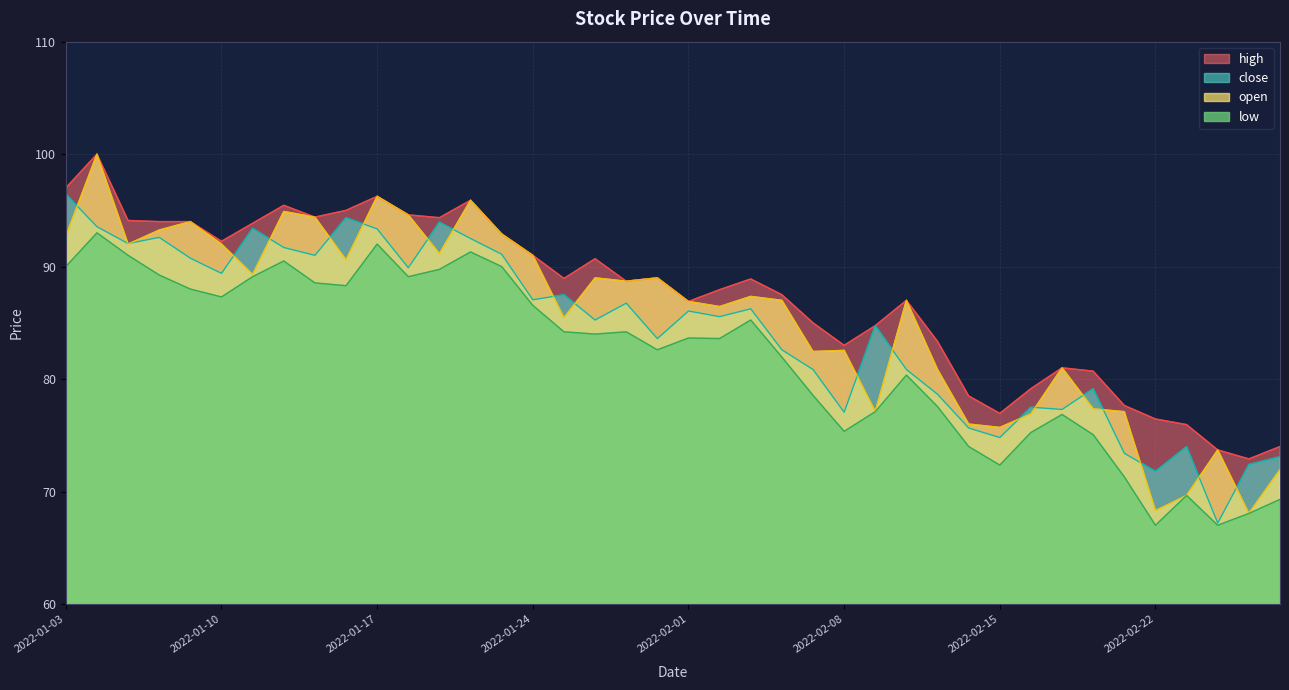

What is the average value of the low series?

81.9